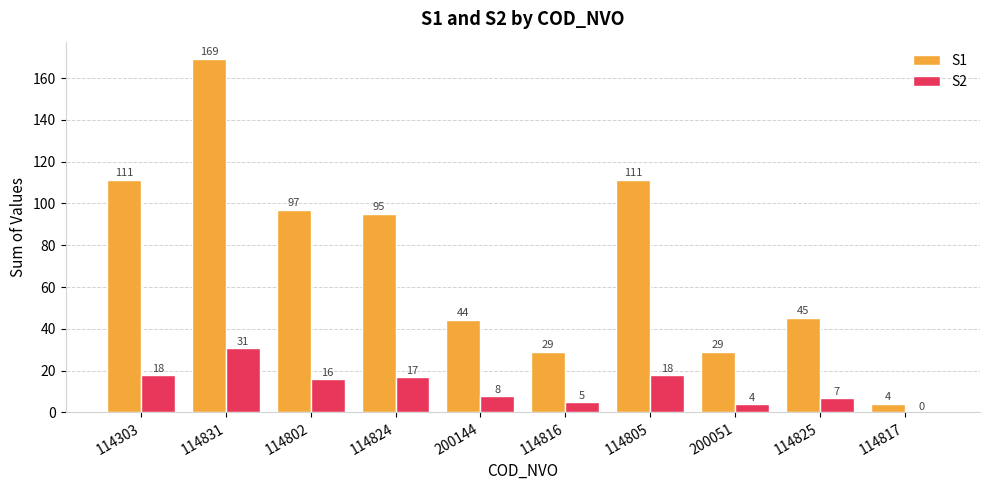

Where is S2 nearest to the value 15?

114802